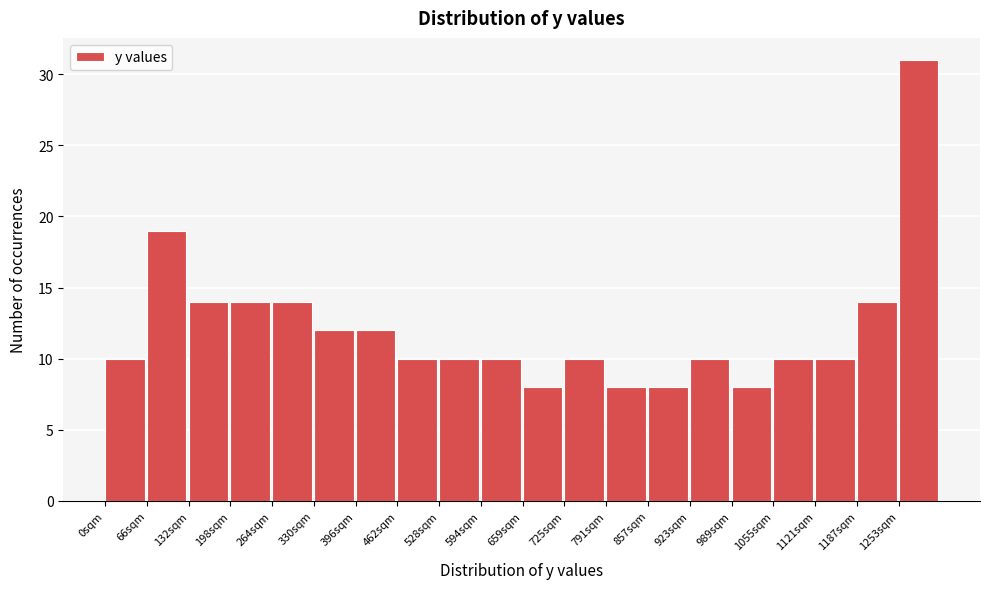

What is the height of the bar covering 400 to 460 on the x-axis? Neither the bar edges nor the heights are printed on the chart, so give them approximately, as read against the axes.

12